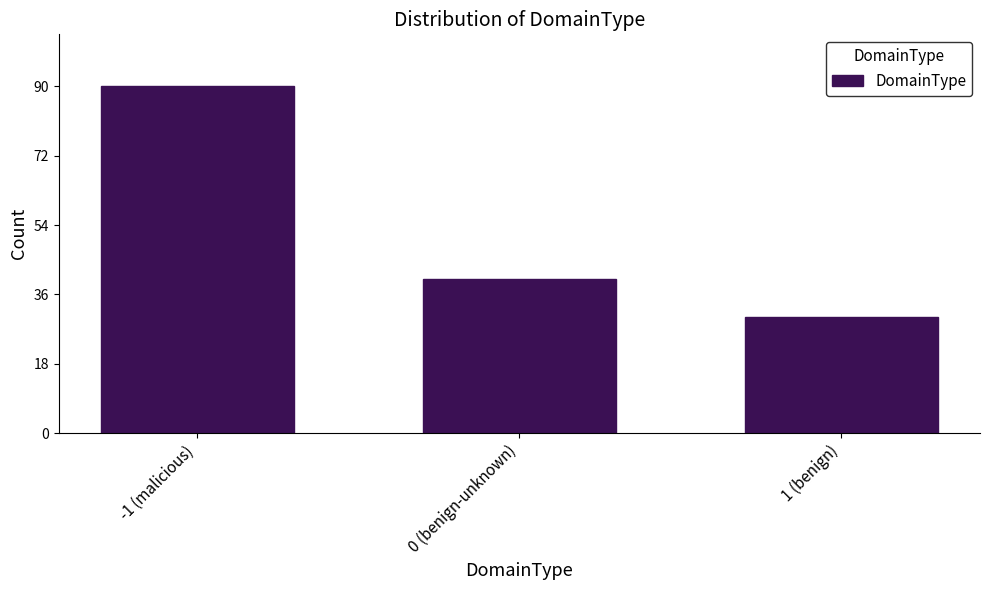

Reading left to right, extract all data points from this chart.

-1 (malicious)=90	0 (benign-unknown)=40	1 (benign)=30